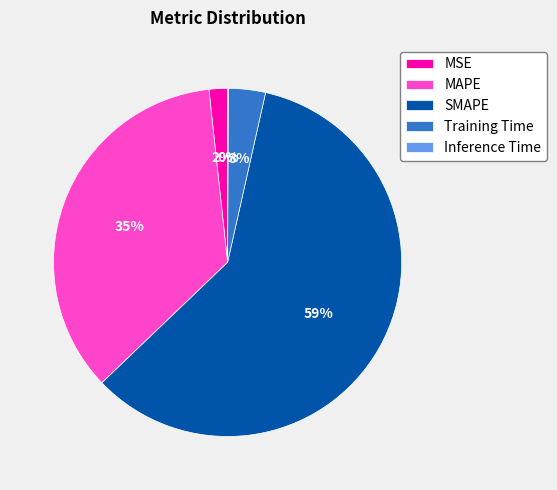

To the nearest percent, what is the average slice percentage?

20%